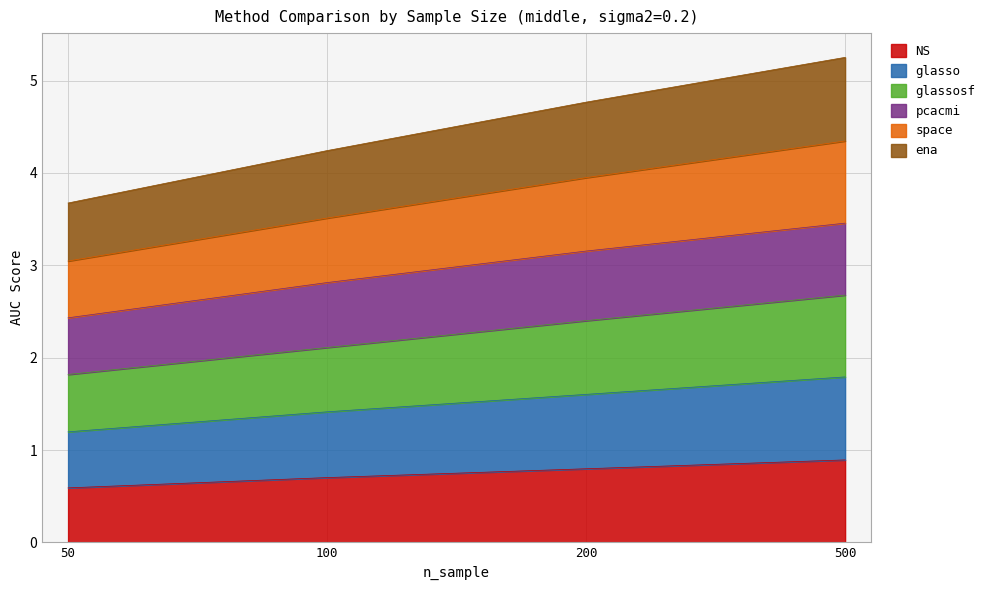

At how many categories does at least one series exceed 1?

4